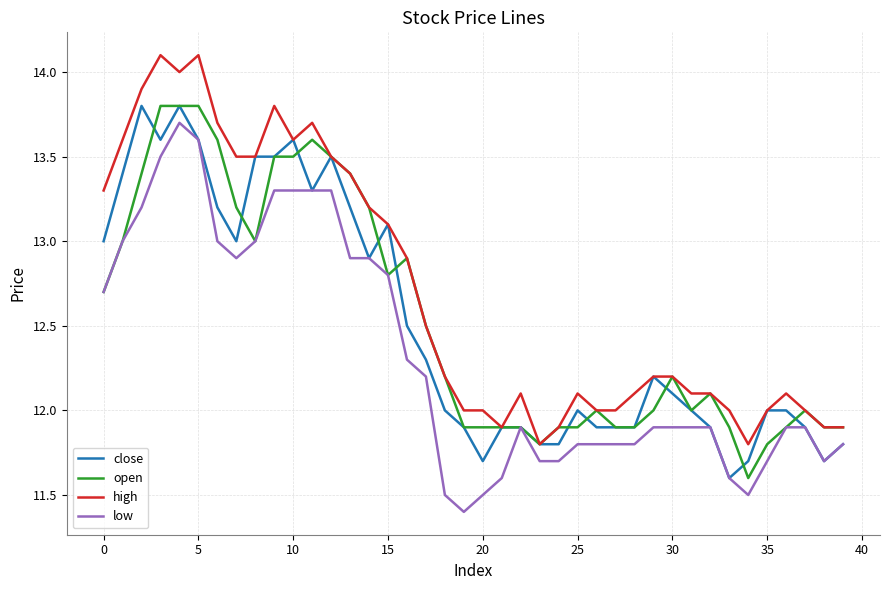

Which series has the largest total across all categories?

high